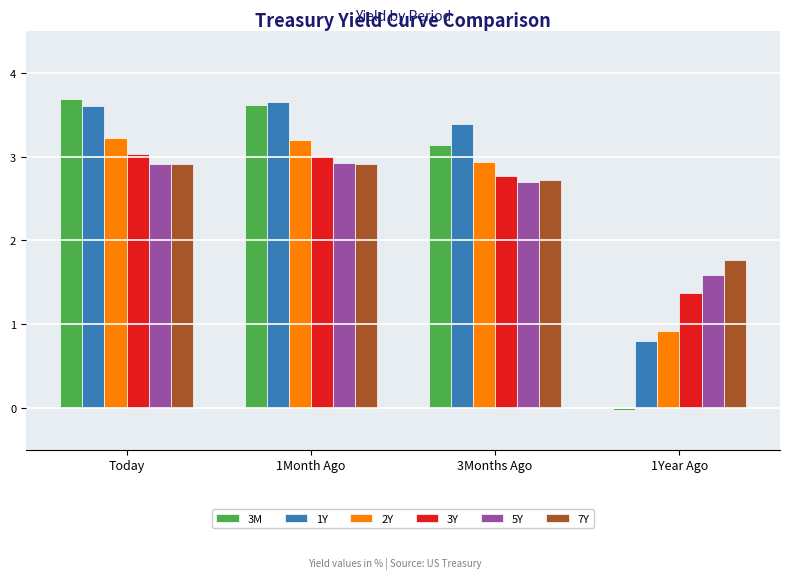

Which category has the lowest value across all series?

1Year Ago